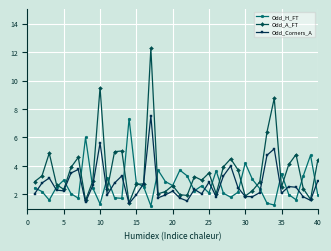

What are all the series names shown in the legend?

Odd_H_FT, Odd_A_FT, Odd_Corners_A